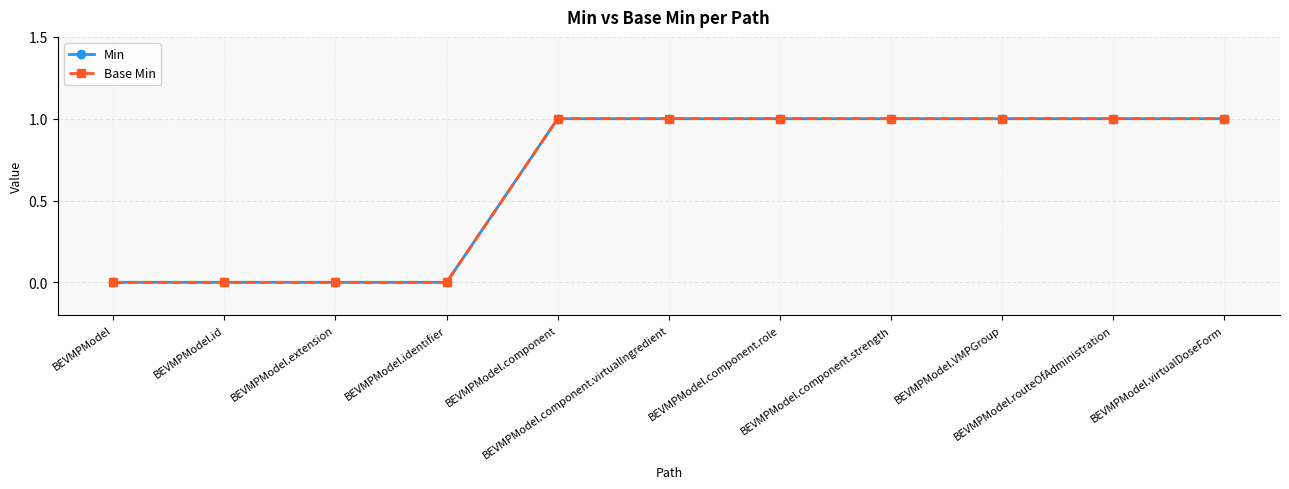

Does the chart have visible grid lines?

Yes